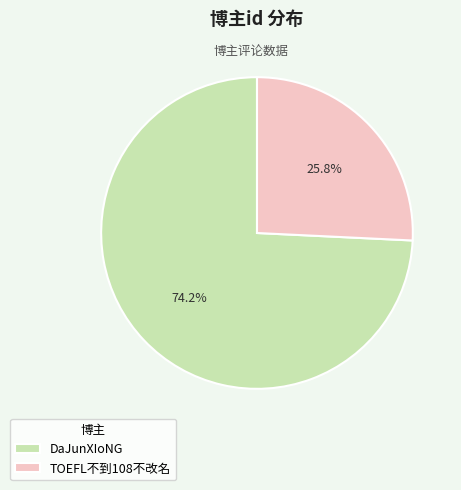

Which slice represents more than half of the pie?

DaJunXIoNG